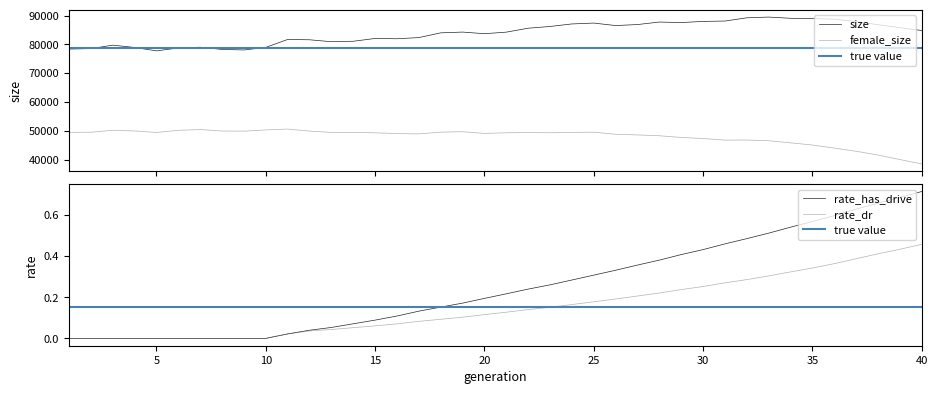

True or false: rate_dr and size cross at least once.

False